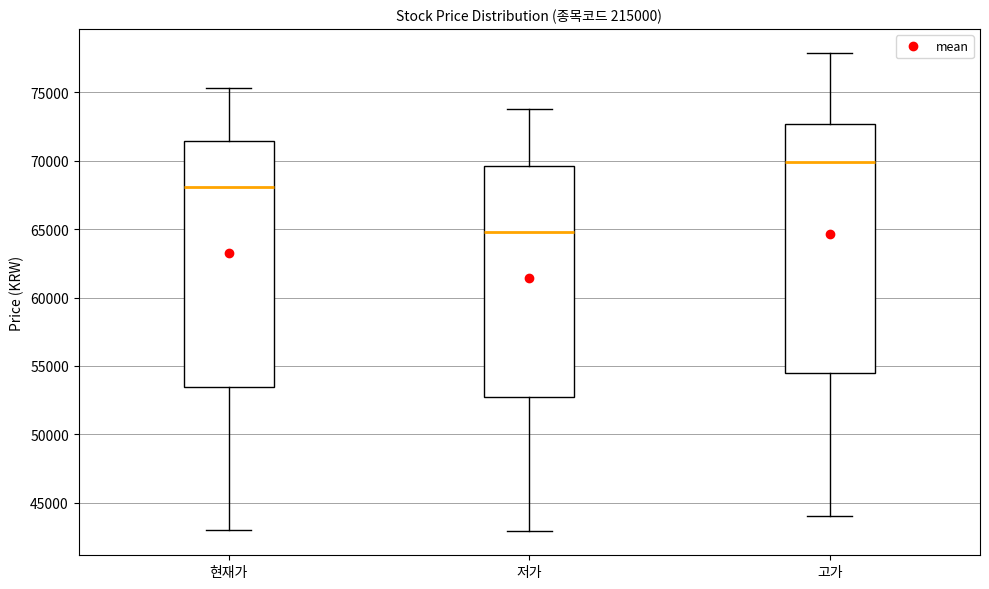

Reading left to right, transcribe this box plot: for each box, give where its median line is, the range the box spans, and where its two whiskers end, as read against the y-axis. The values are not printed on the chart, so give them approximately, as read against the axis.

현재가: median 68000, box 53500 to 71500, whiskers 43000 to 75500
저가: median 65000, box 52500 to 69500, whiskers 43000 to 74000
고가: median 70000, box 54500 to 72500, whiskers 44000 to 78000